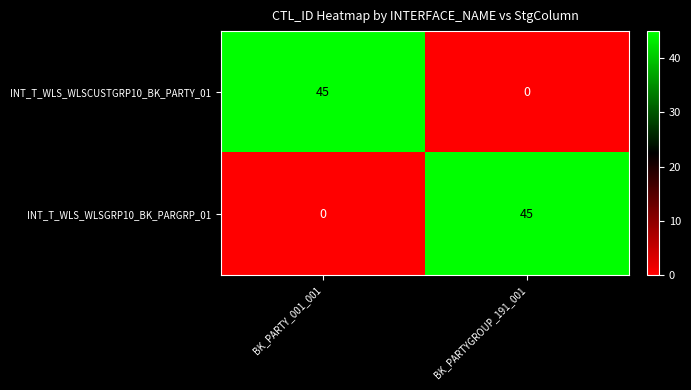

Reading left to right, extract all data points from this chart.

INT_T_WLS_WLSCUSTGRP10_BK_PARTY_01: BK_PARTY_001_001=45	BK_PARTYGROUP_191_001=0
INT_T_WLS_WLSGRP10_BK_PARGRP_01: BK_PARTY_001_001=0	BK_PARTYGROUP_191_001=45